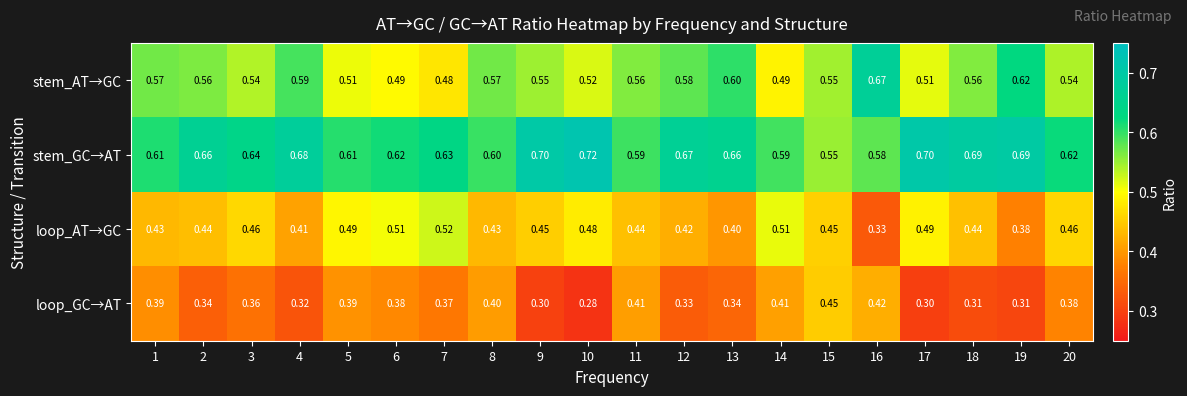

Rank the series by their average value, from highest to lowest.

stem_GC→AT, stem_AT→GC, loop_AT→GC, loop_GC→AT